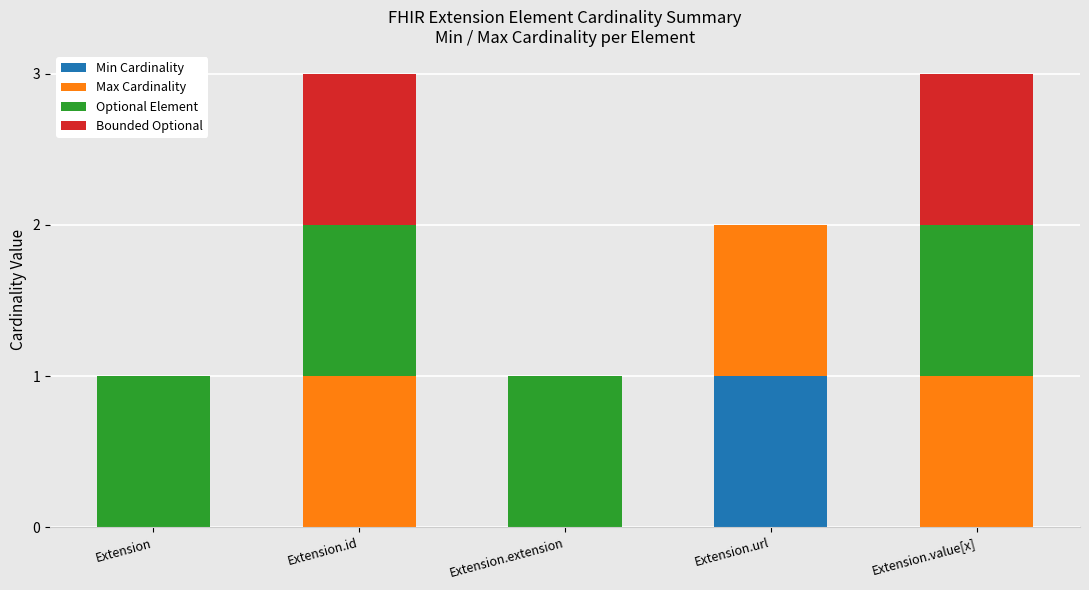

Which category has the highest value in the Min Cardinality series?

Extension.url